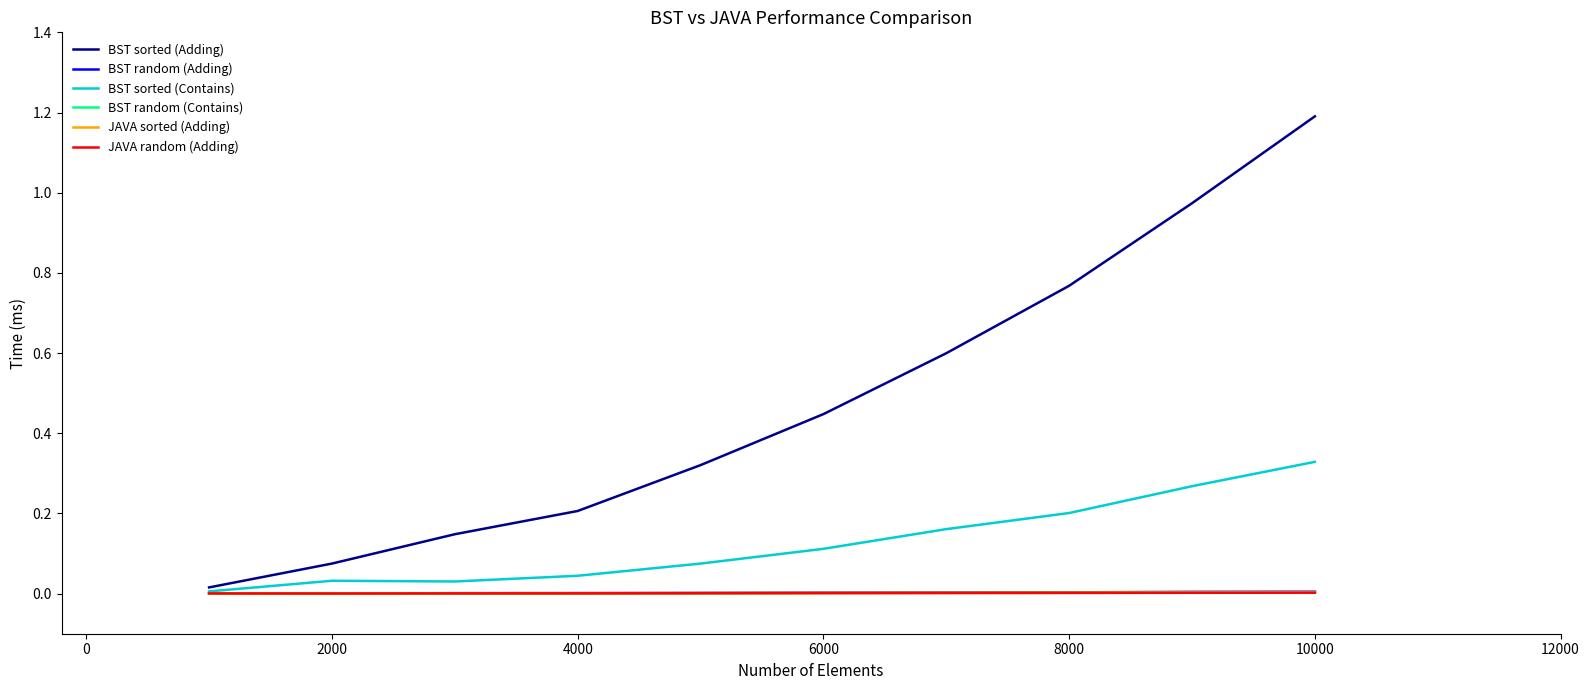

Which series has the widest spread of values?

BST sorted (Adding)